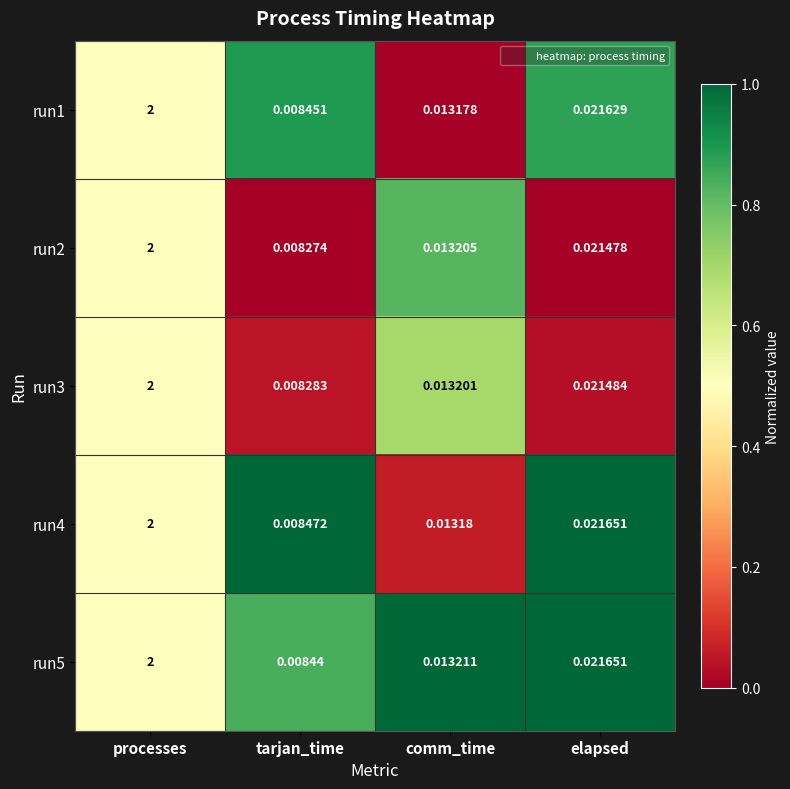

Which series has the largest total across all categories?

run4